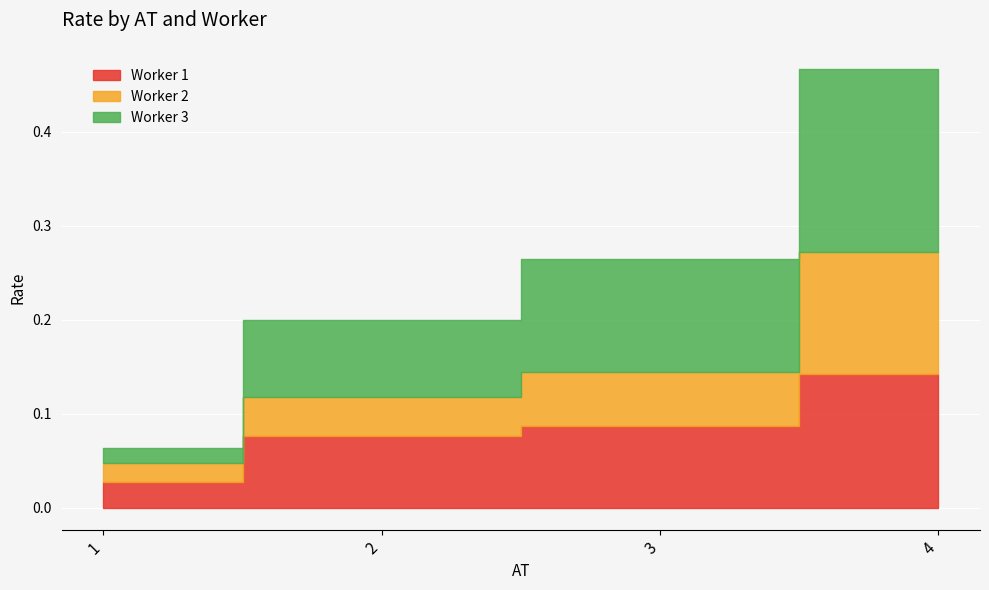

True or false: Worker 1 has a value of 0.1 at 3.

False